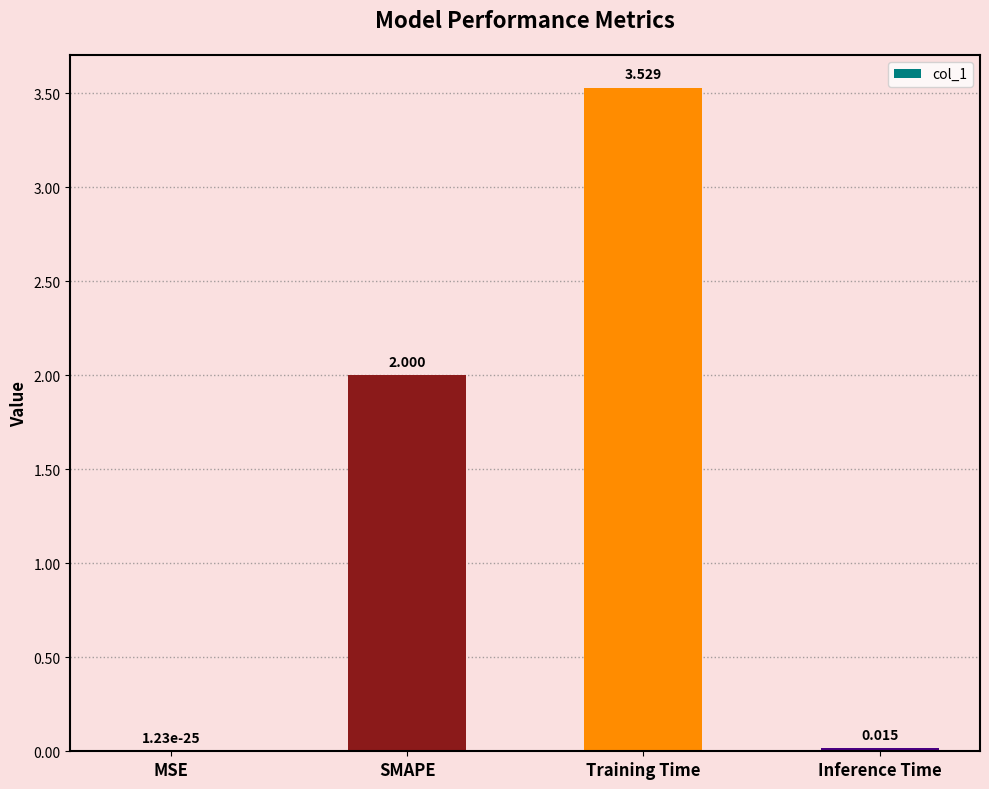

Where is the data nearest to the value 1?

Inference Time